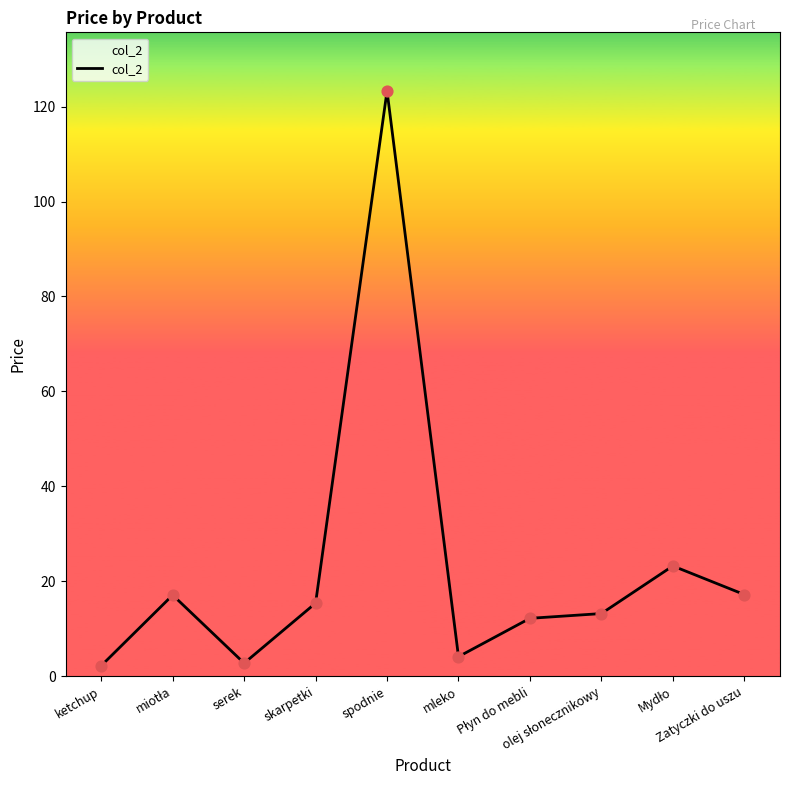

What is the change in value from skarpetki to mleko?

-11.3